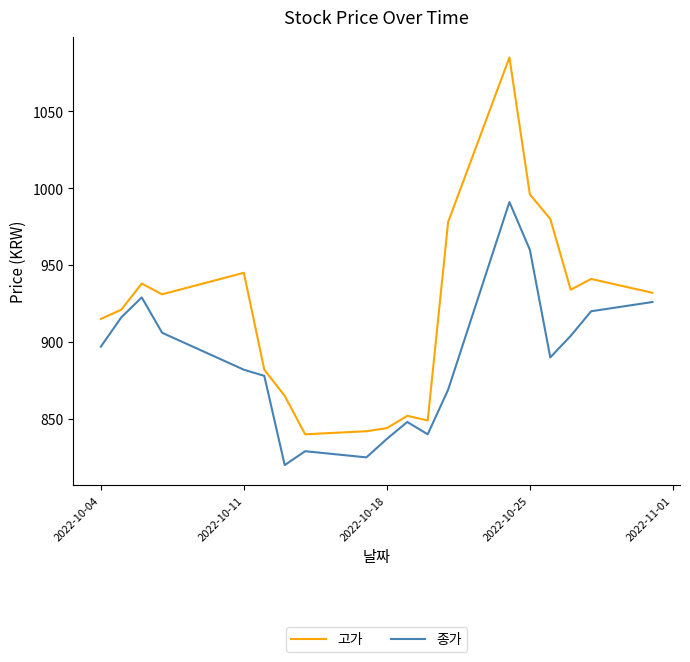

What is the difference between the maximum and minimum values in the 종가 series?

171